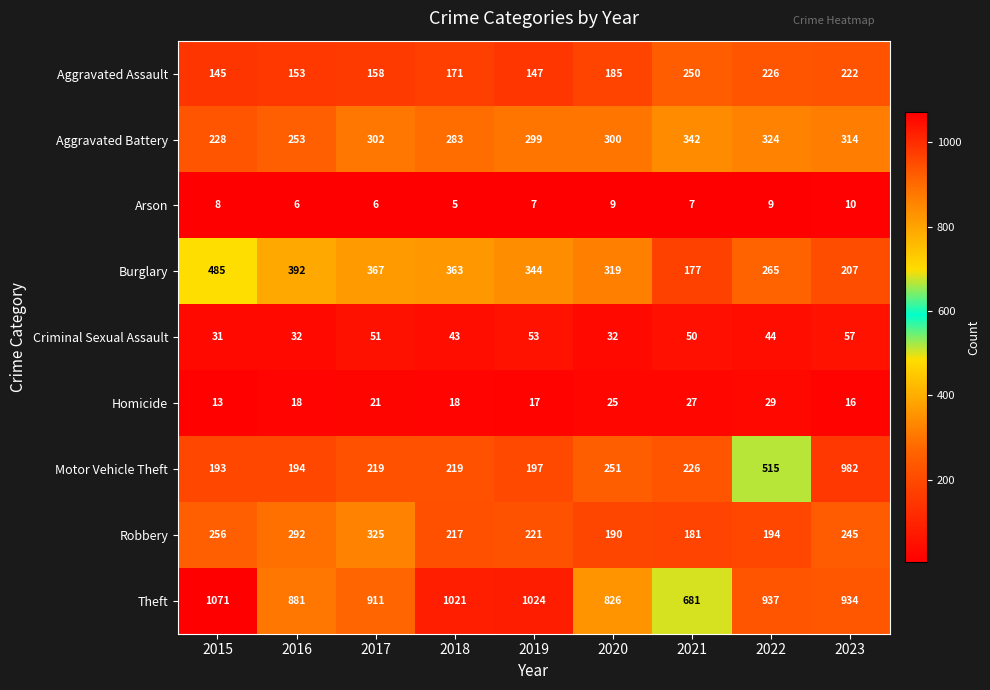

What is the sum of the Aggravated Assault values at 2020 and 2019?

332